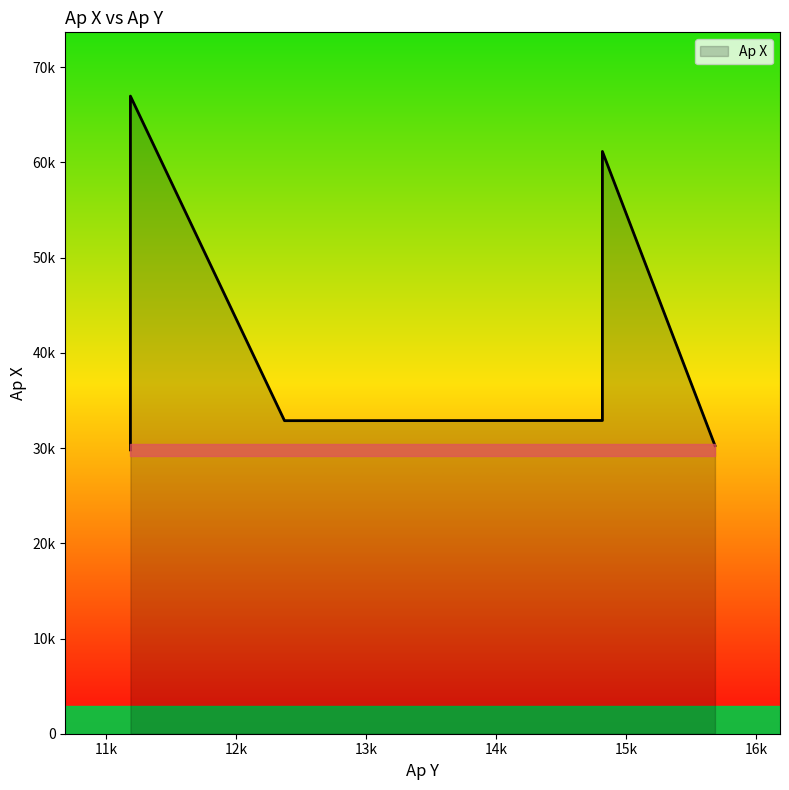

Reading left to right, list all the values displayed in this chart.

12372=32876.5	14817=32894.6	15683=30256.3	11187=29806.0	14817=61149.9	11187=66962.7